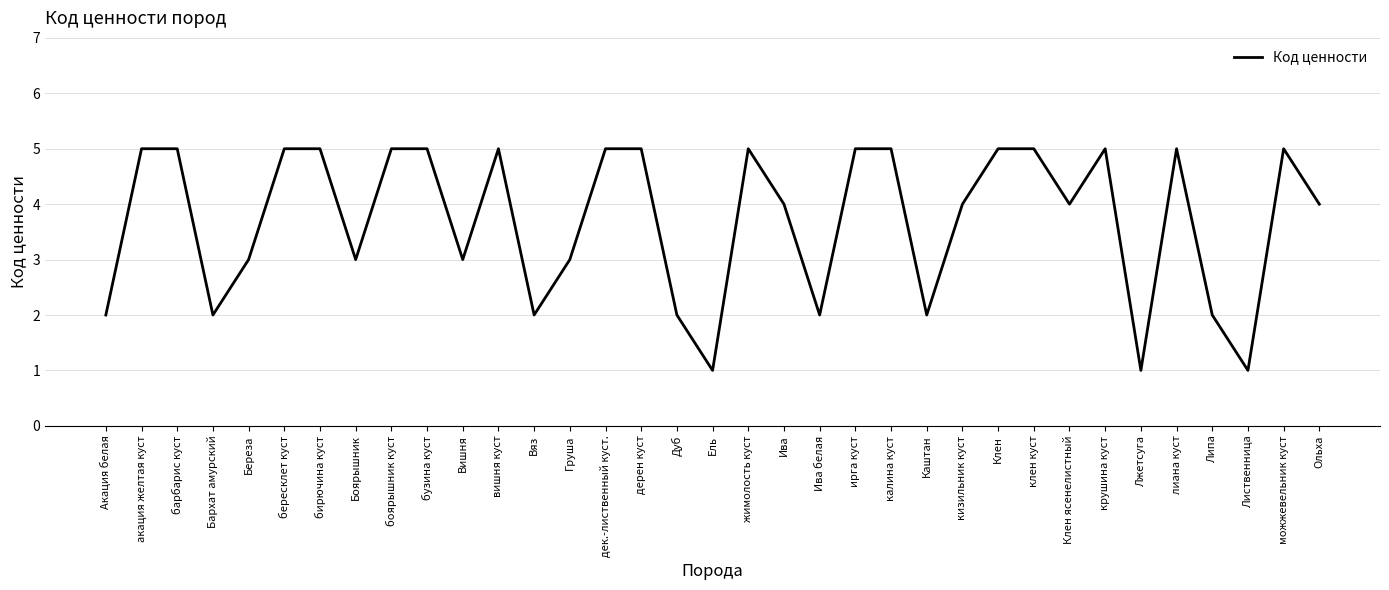

Reading right to left, transcribe all the data shown in this chart.

4	5	1	2	5	1	5	4	5	5	4	2	5	5	2	4	5	1	2	5	5	3	2	5	3	5	5	3	5	5	3	2	5	5	2